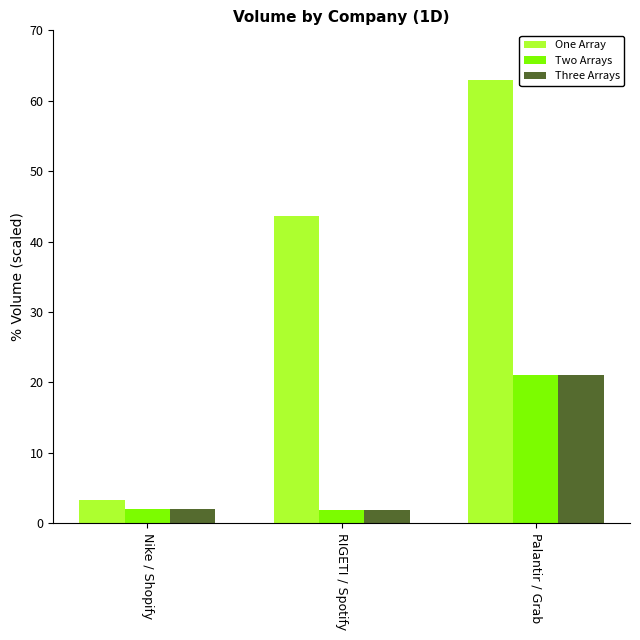

What is the difference between the One Array values at Nike / Shopify and RIGETI / Spotify?

40.3